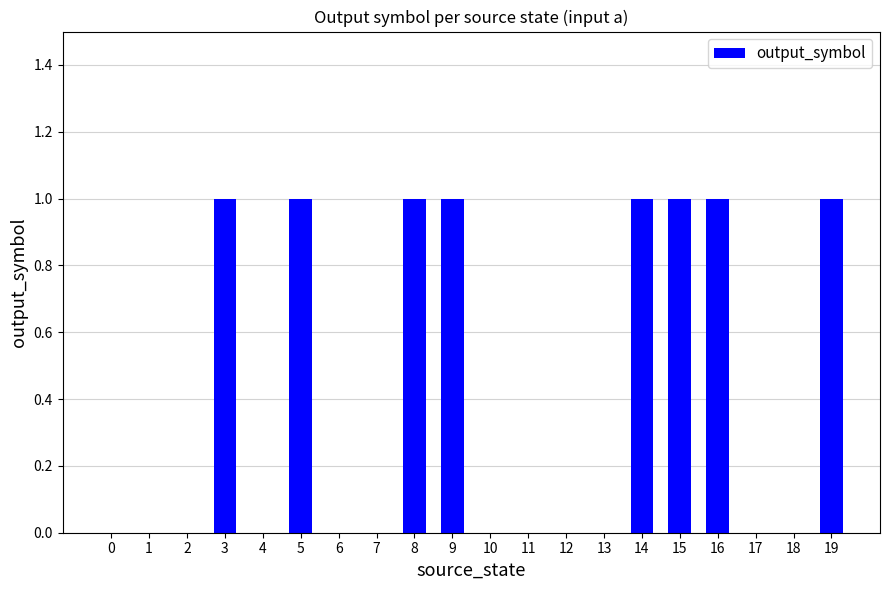

The value at 14 is 1. True or false?

True